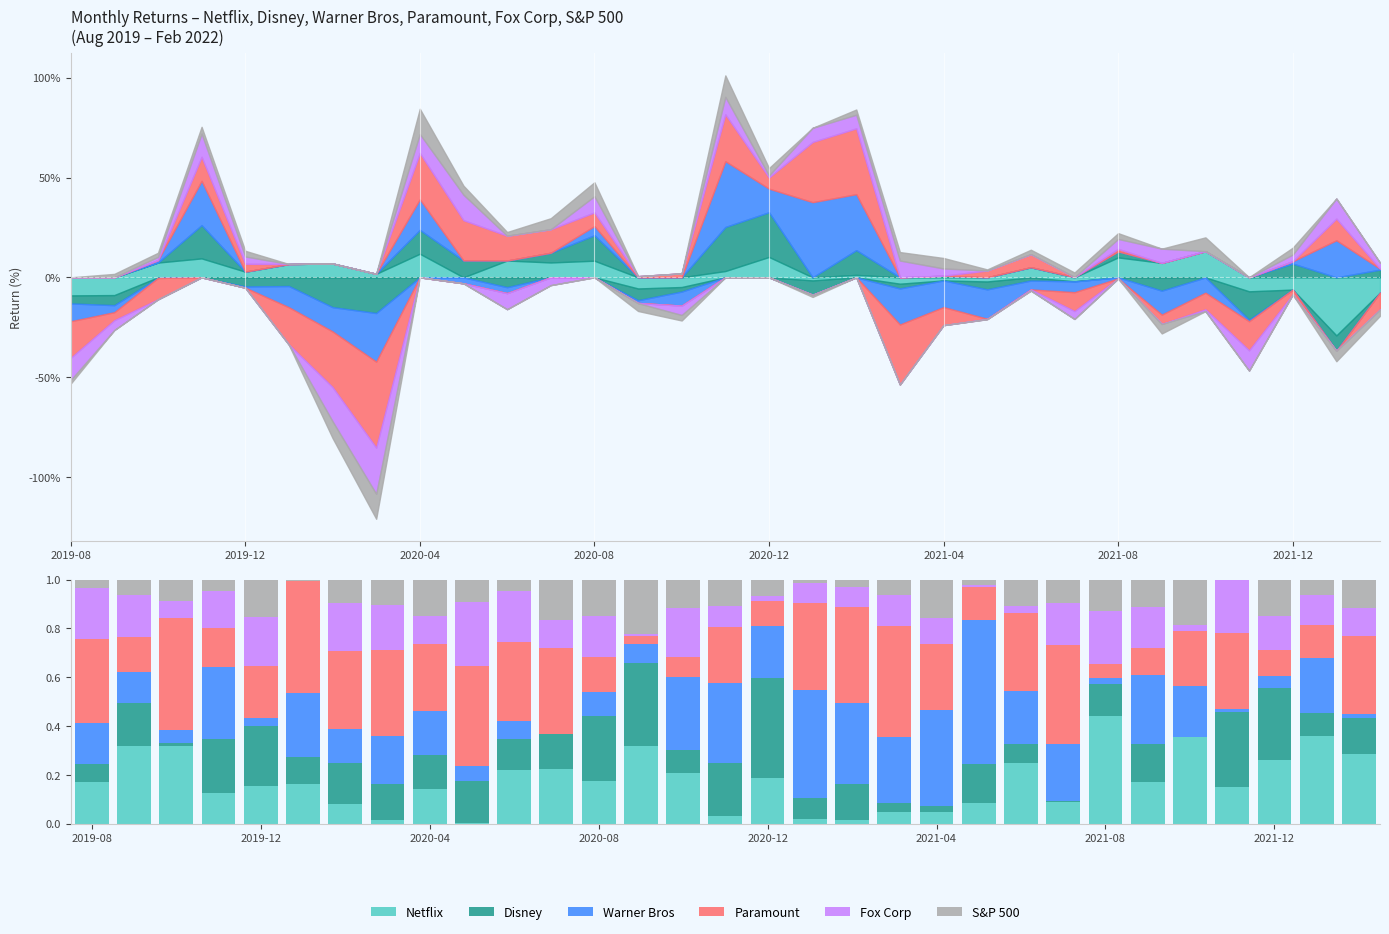

What is the total value across all series at 11?

1.0